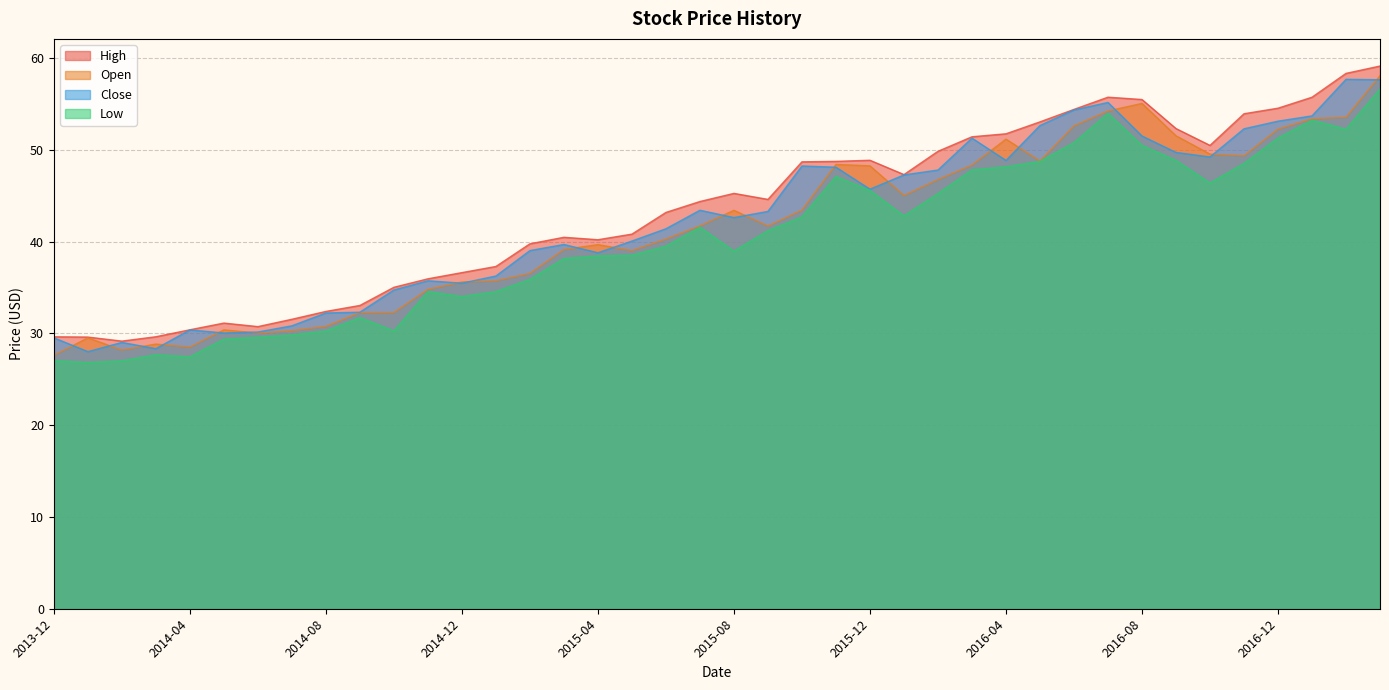

How many interior local peaks does the High series have?

5